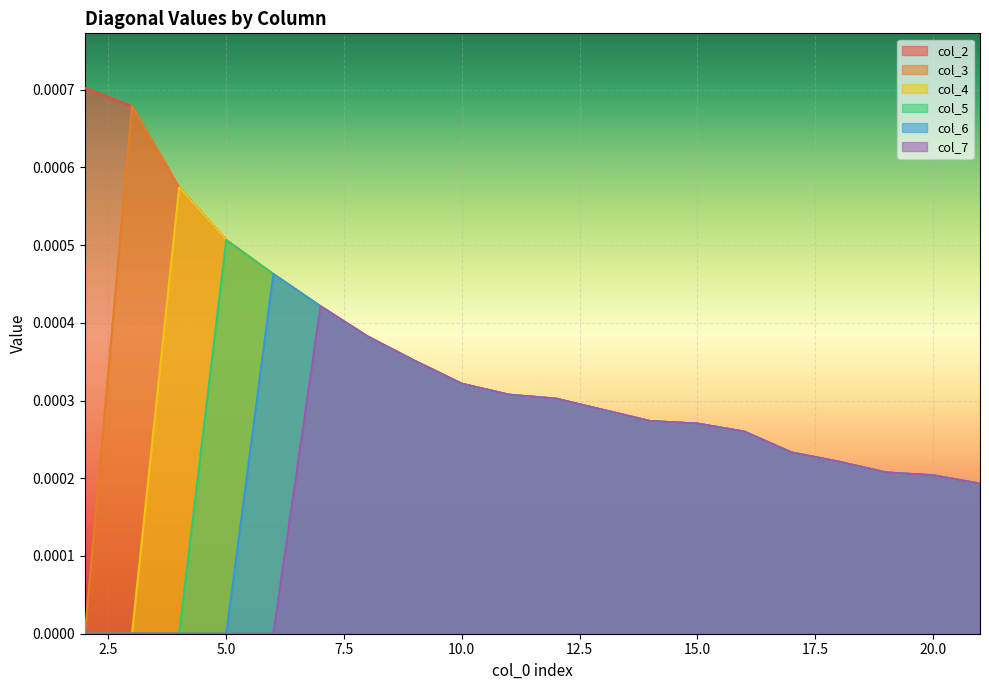

Is it true that col_6 equals 0.0 at 21?

True